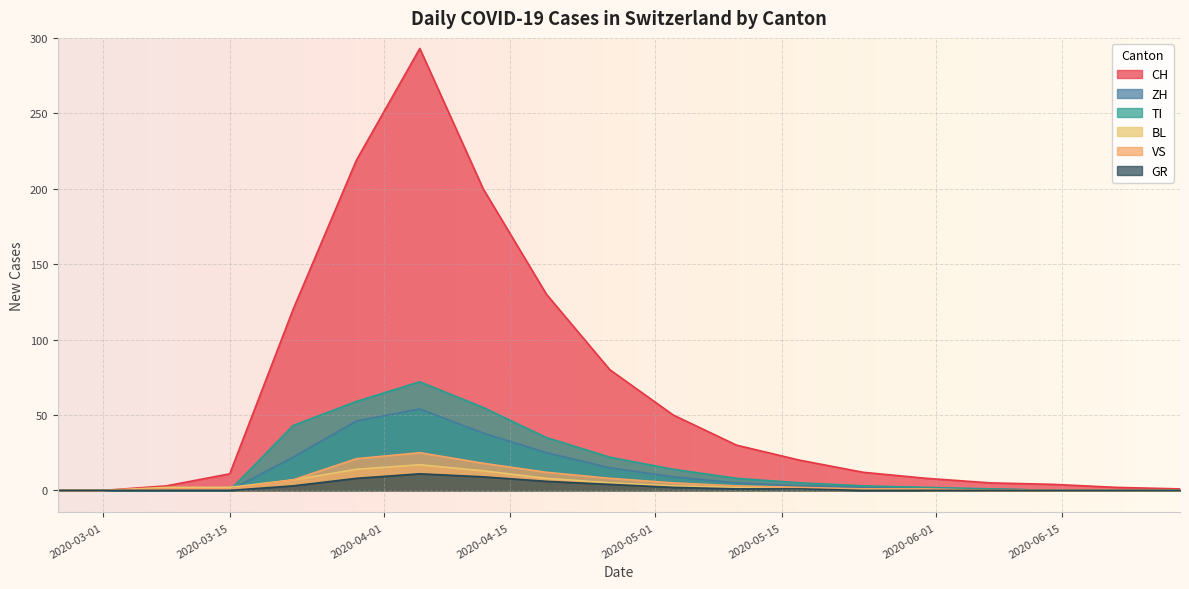

What is the maximum value for CH?

293